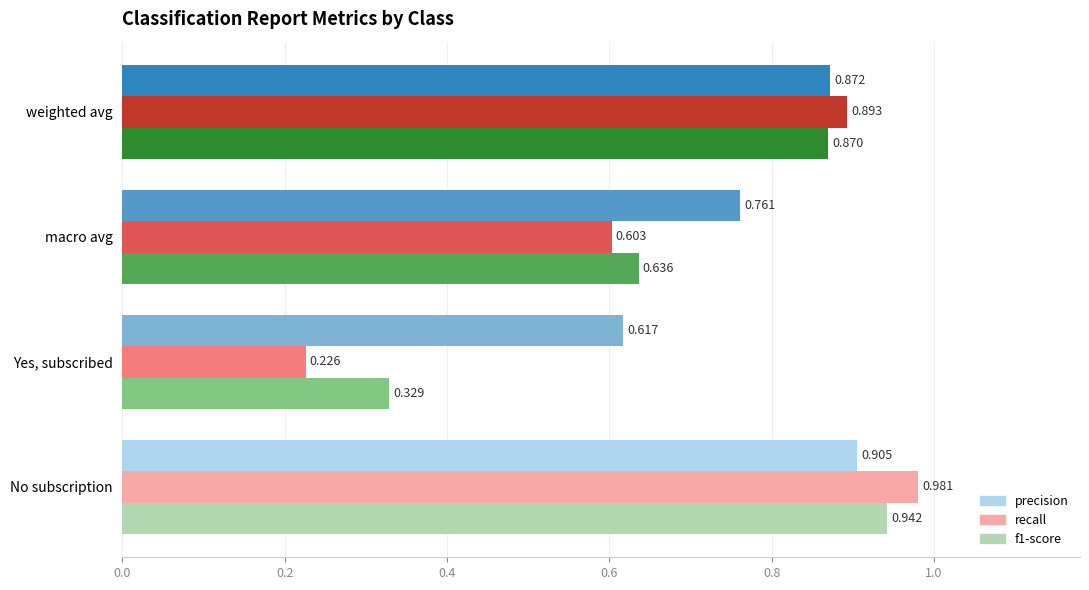

What is the label of the 2nd bar from the right?

macro avg